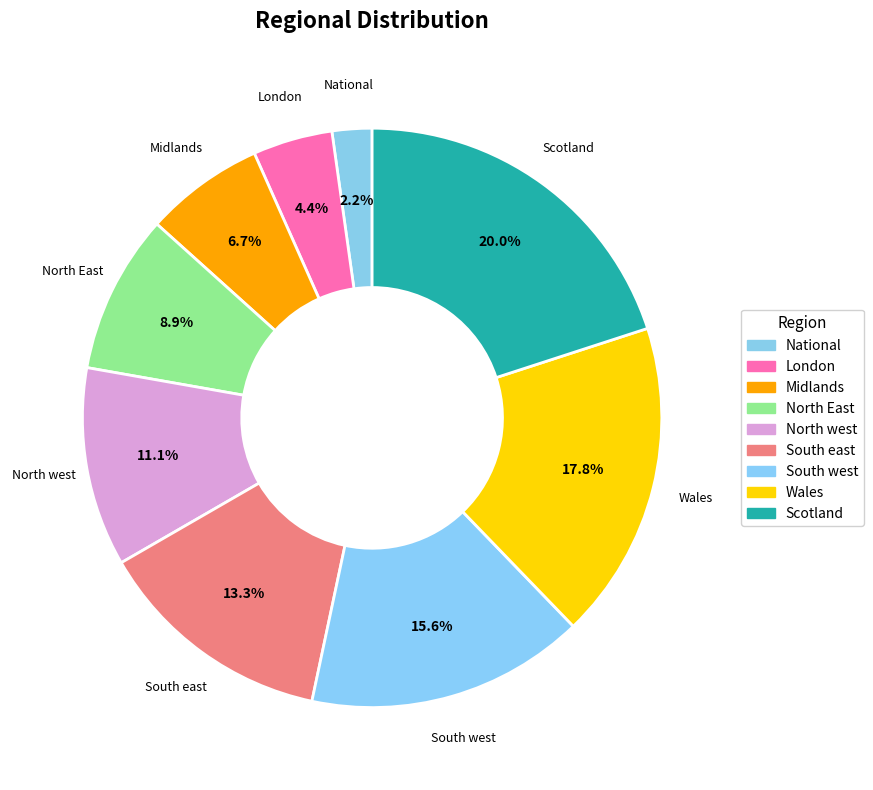

How many segments does this pie chart have?

9